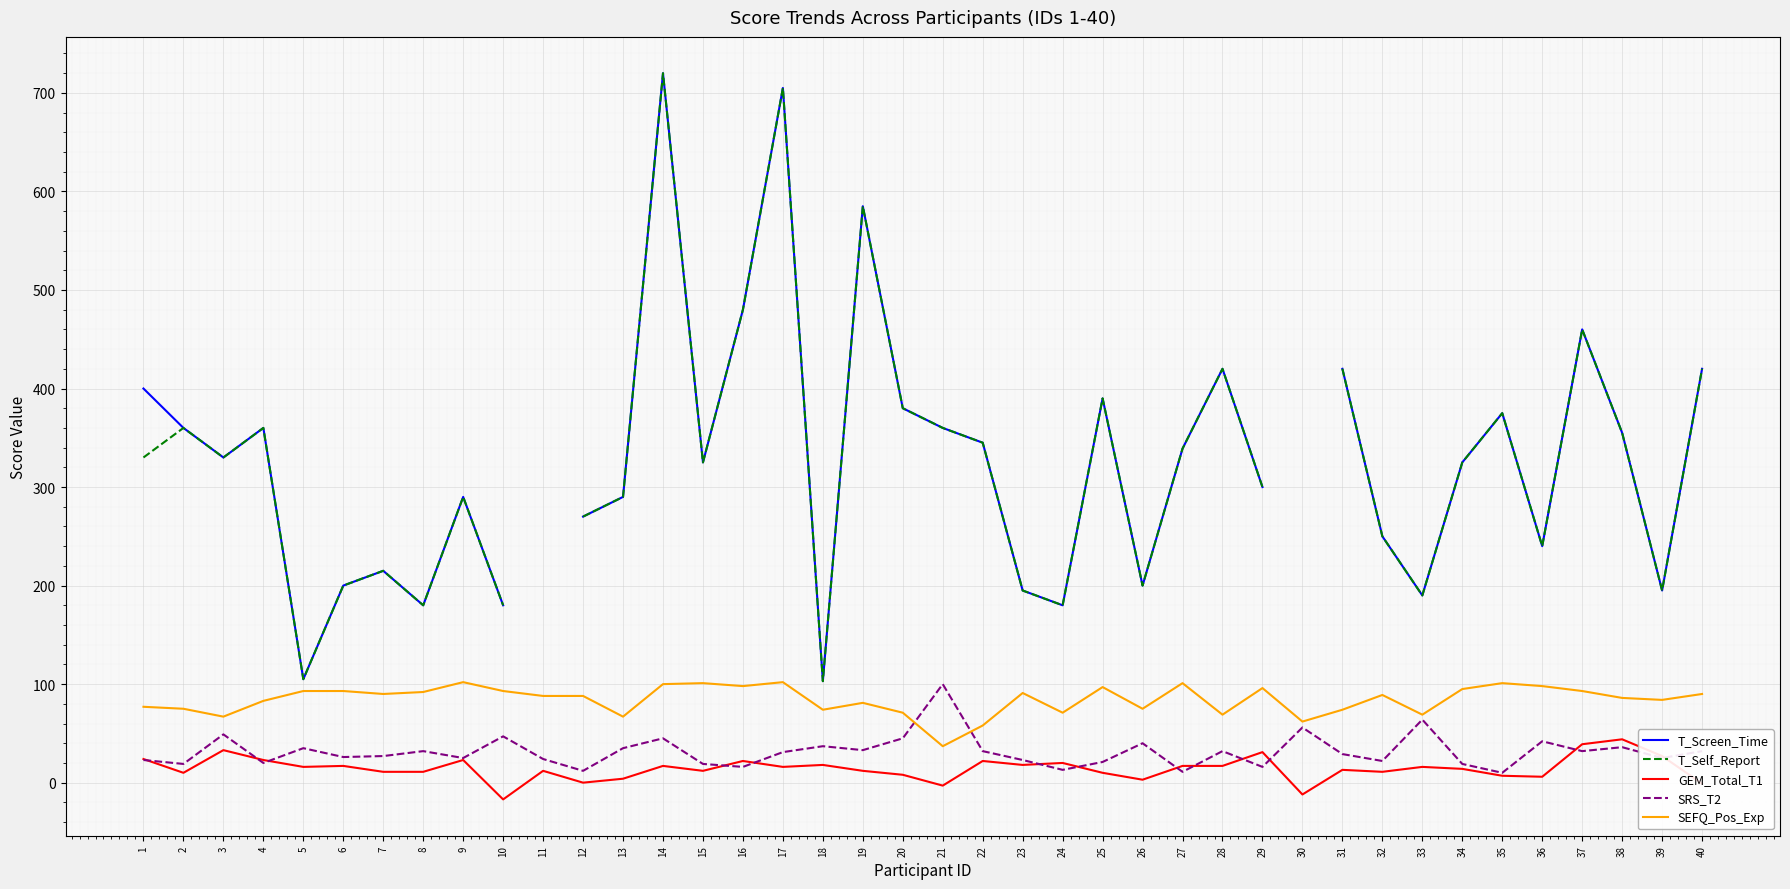

Count the number of categories in the chart.

40